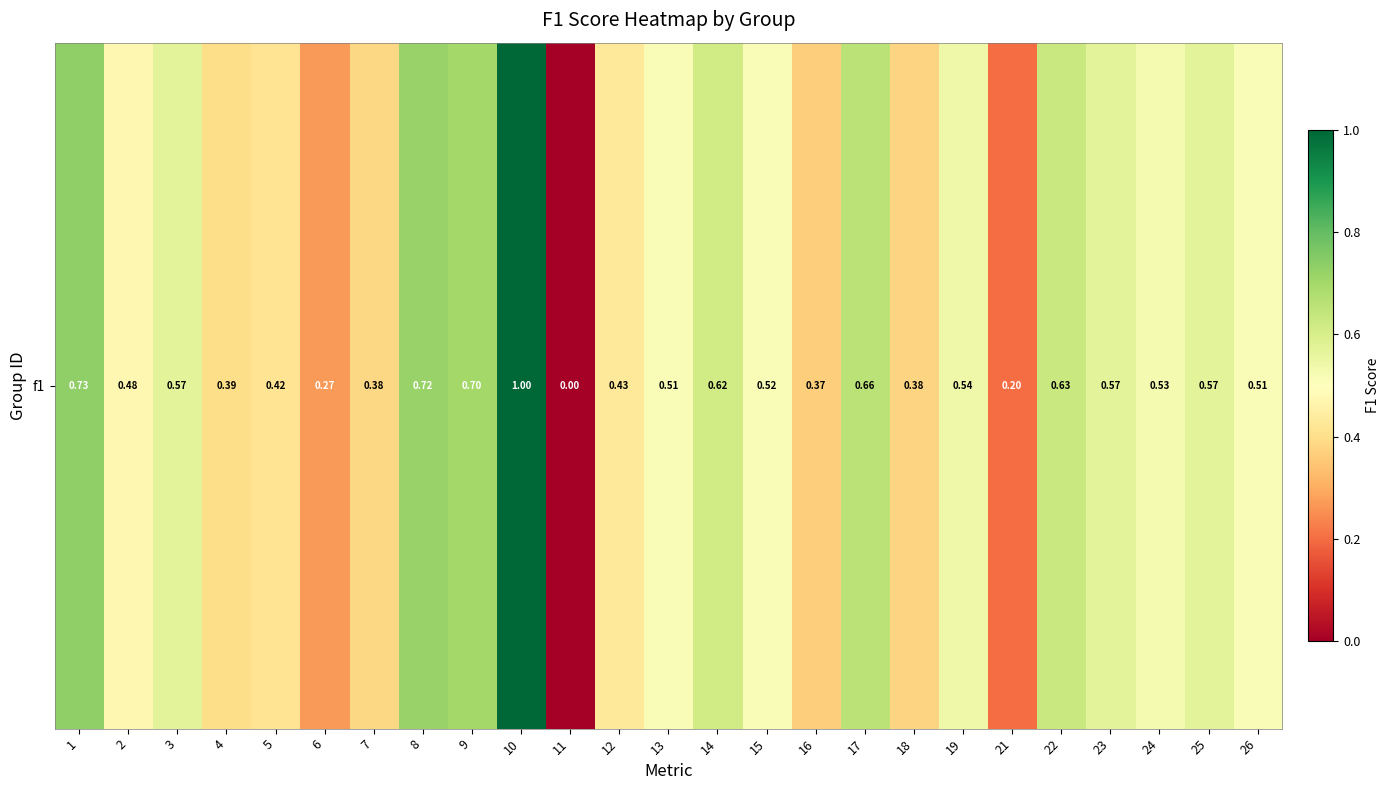

Rank the categories by value from lowest to highest.

11, 21, 6, 16, 18, 7, 4, 5, 12, 2, 13, 26, 15, 24, 19, 23, 25, 3, 14, 22, 17, 9, 8, 1, 10